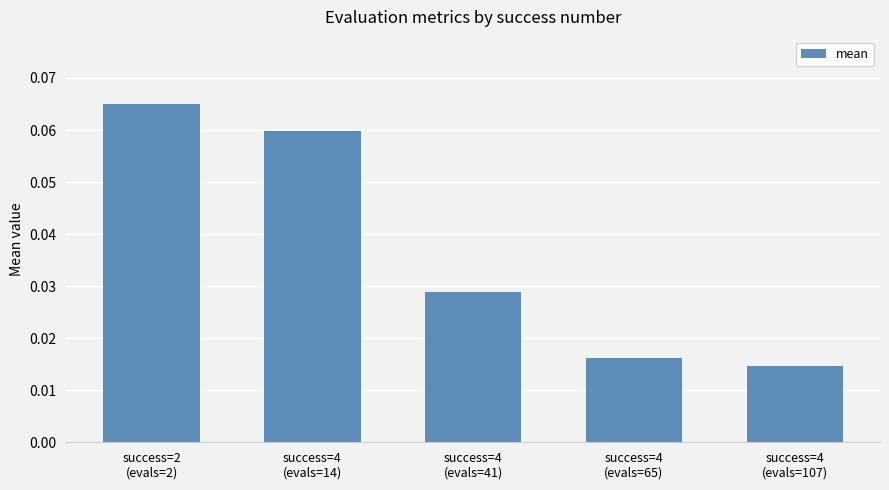

Which label corresponds to the smallest value in the chart?

success=4
(evals=107)